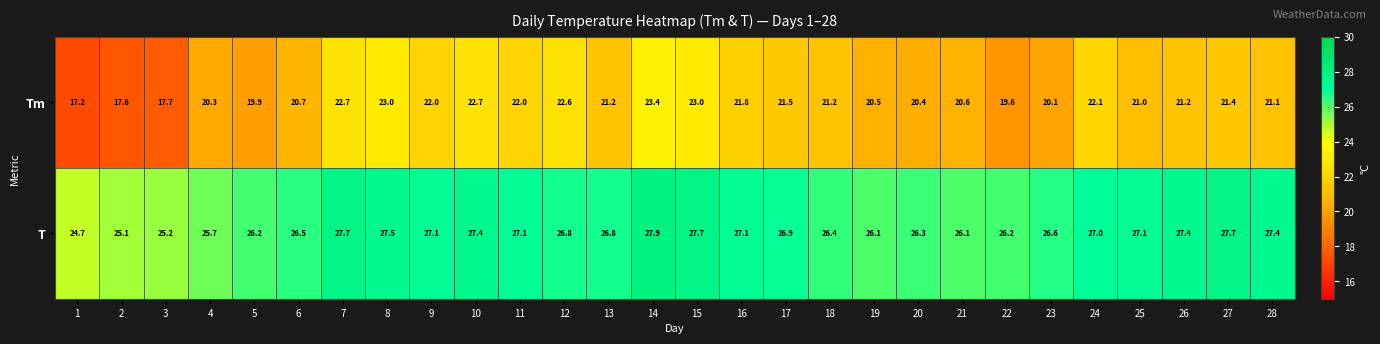

What is the sum of the Tm values at 11 and 22?

41.6